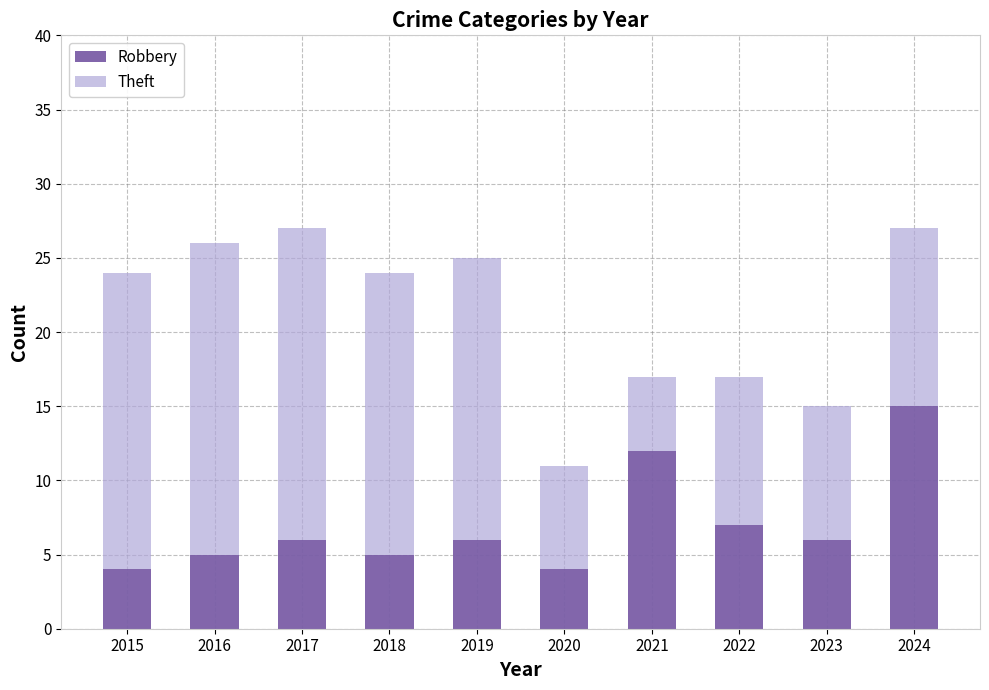

What is the minimum value for Robbery?

4